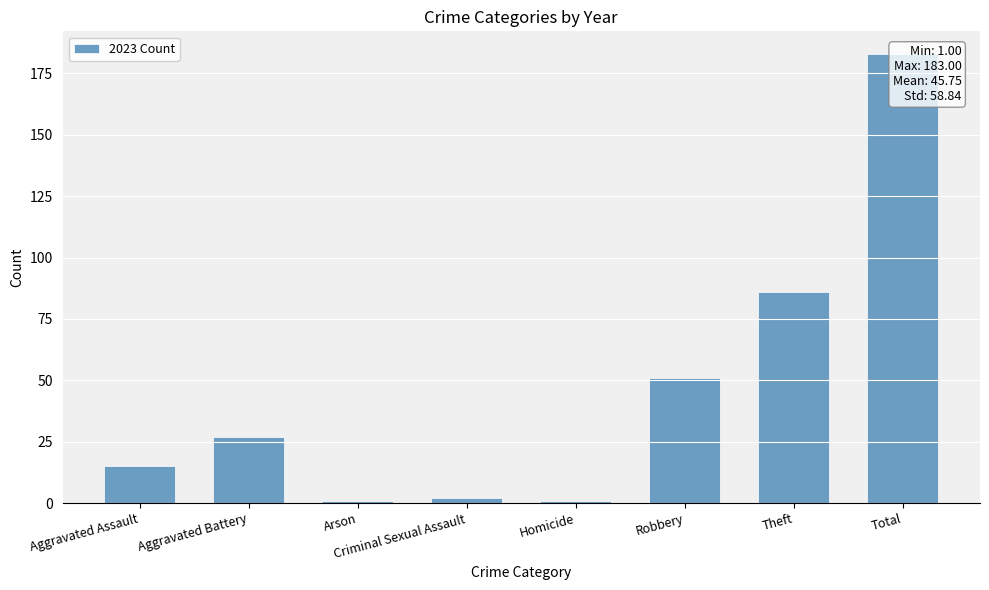

What is the difference between the maximum and minimum values?

182